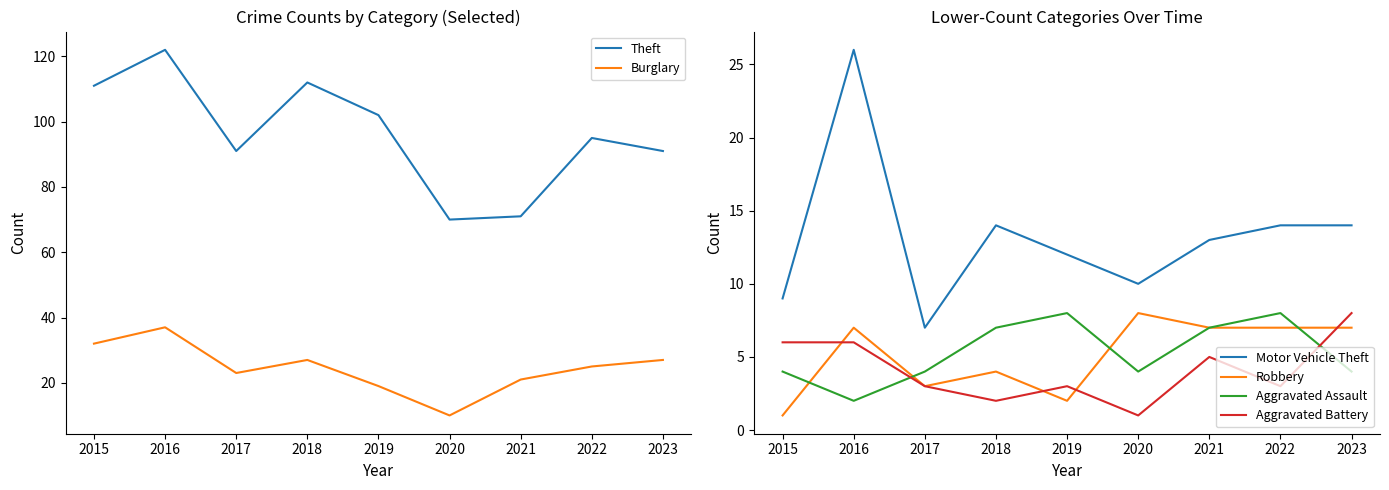

The Robbery series shows 2 at 2019. True or false?

True